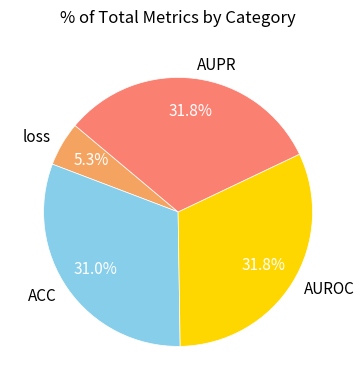

What percentage is NOT represented by AUROC?

68.2%